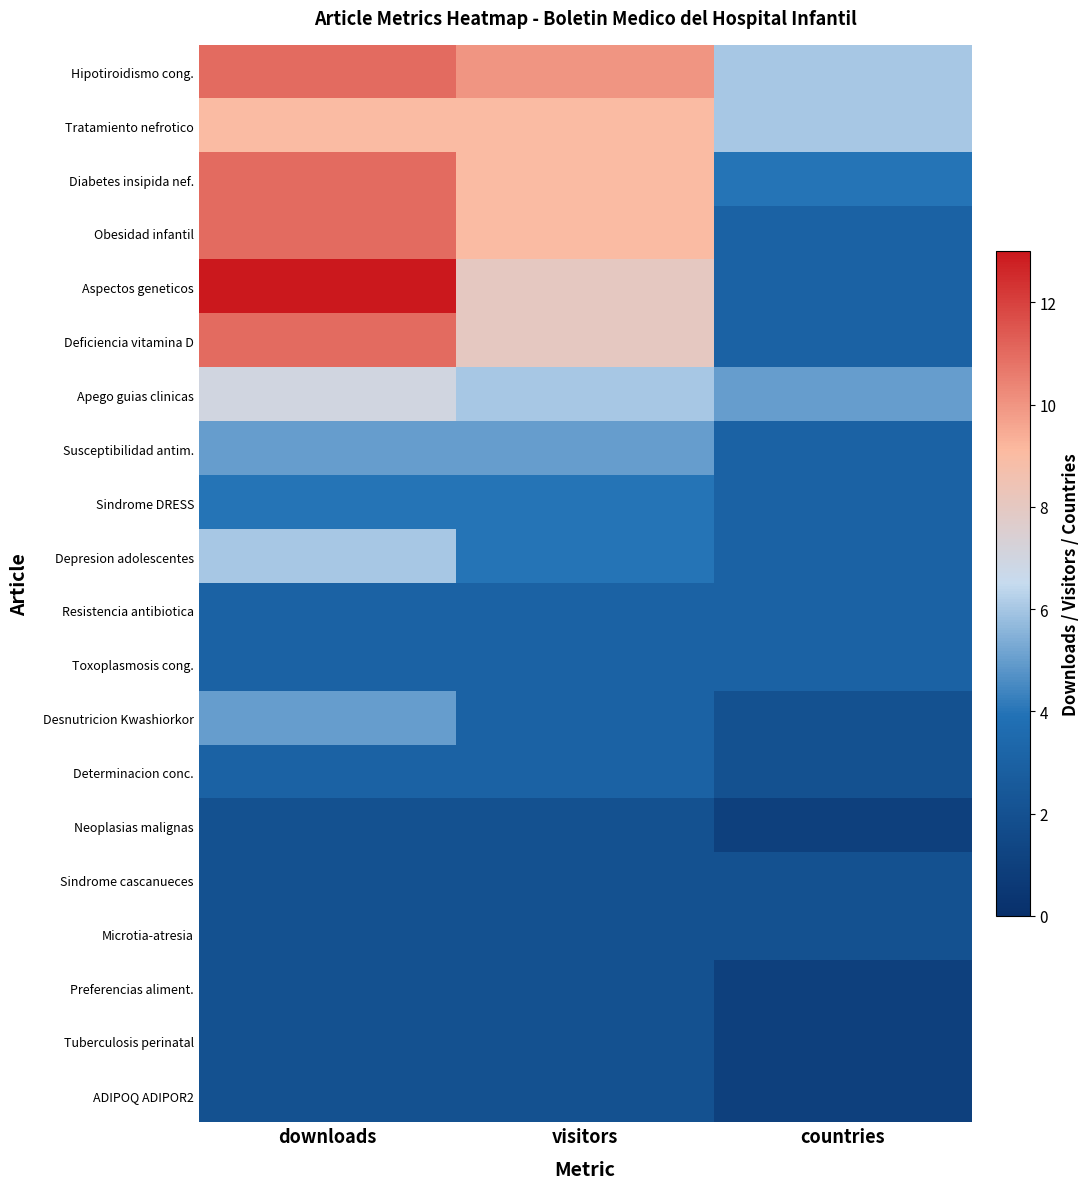

At which category does the chart reach its peak across all series?

downloads